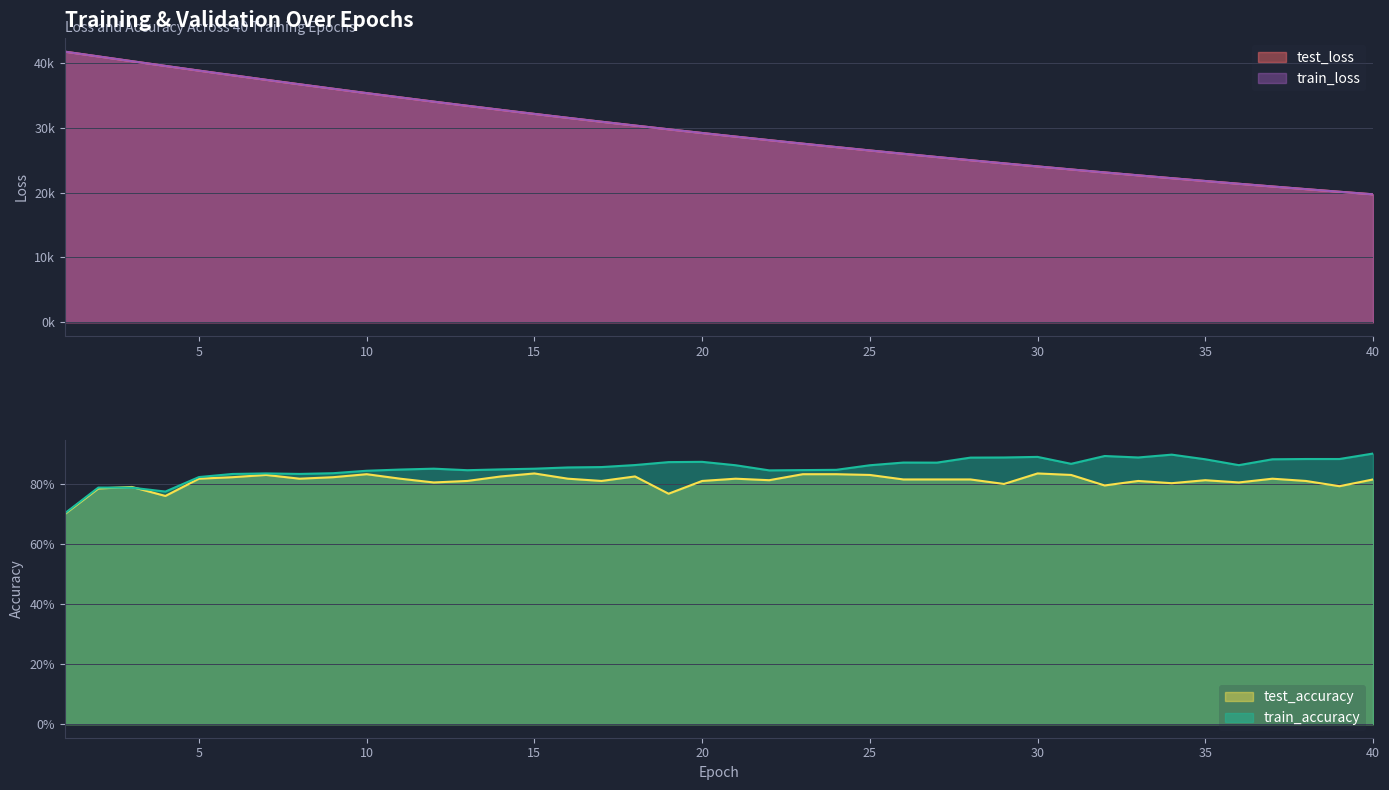

Which series has the largest total across all categories?

test_loss